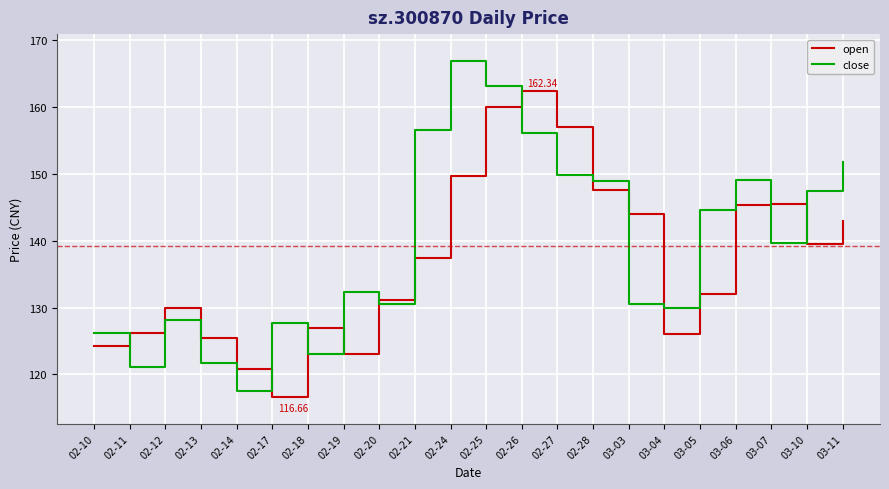

What is the minimum value for open?

116.7